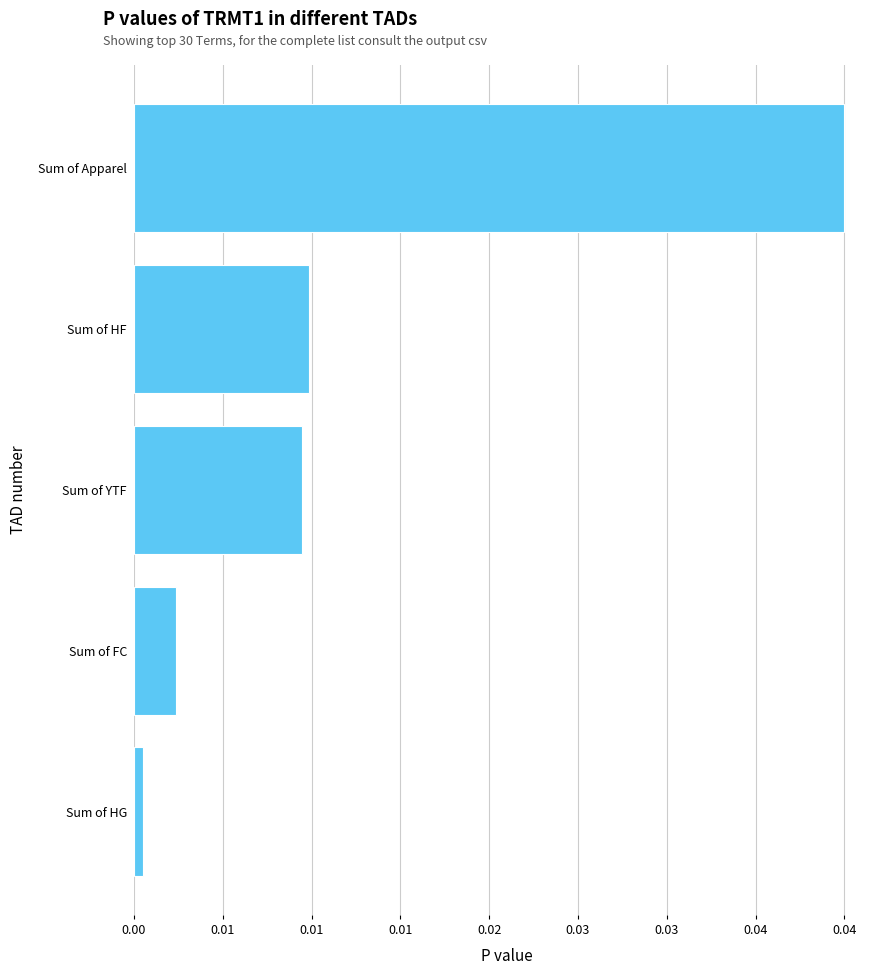

Are the bars horizontal?

Yes